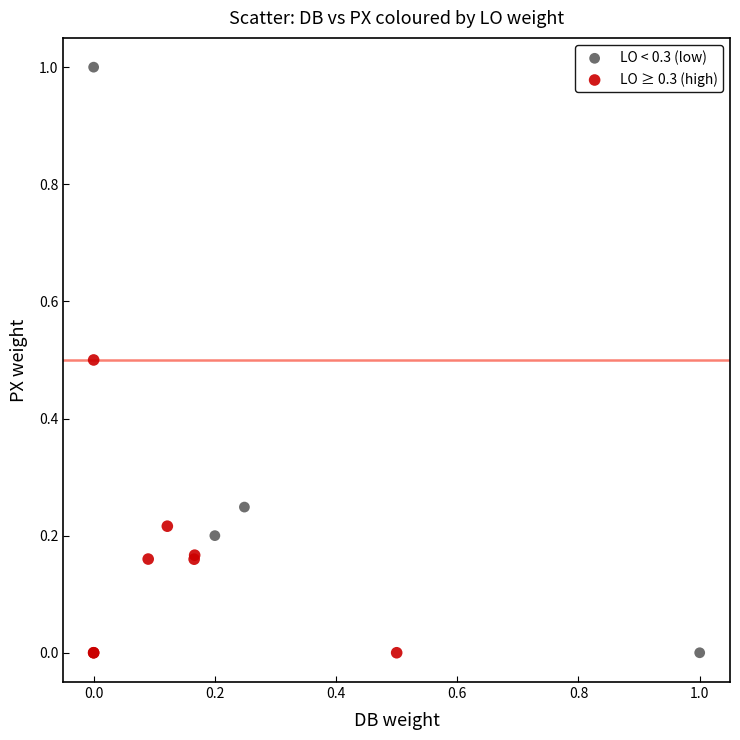

Which series has the widest spread of Y values?

LO < 0.3 (low)